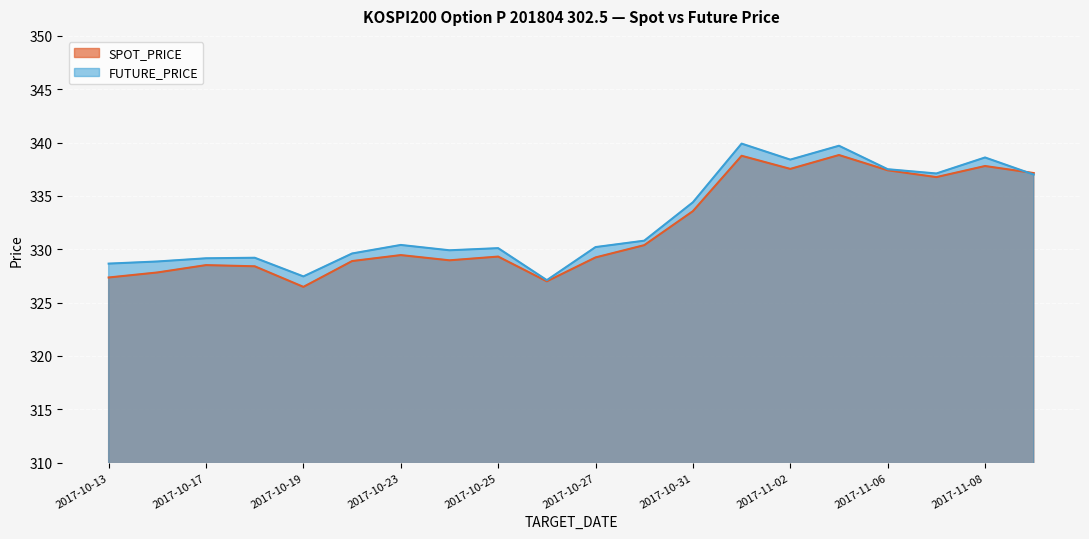

At which category does the chart reach its peak across all series?

2017-11-01